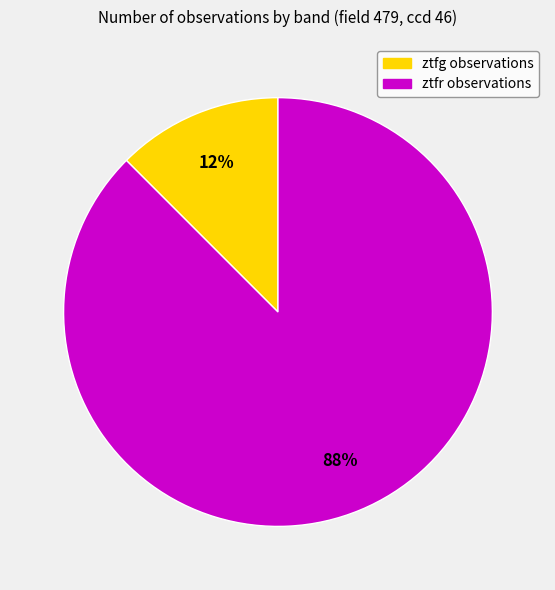

Between ztfr and ztfg, which is larger?

ztfr